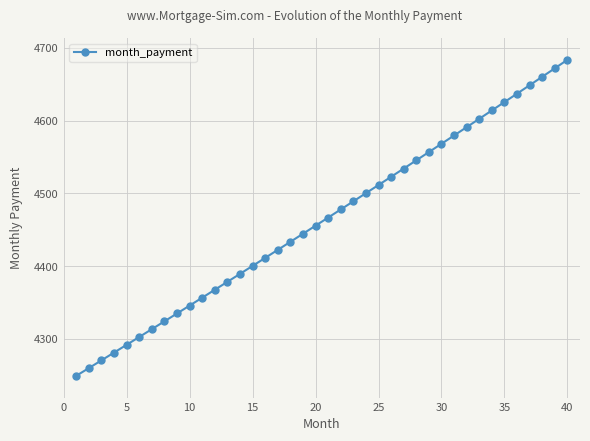

What is the difference between the second highest and second lowest values?

412.3